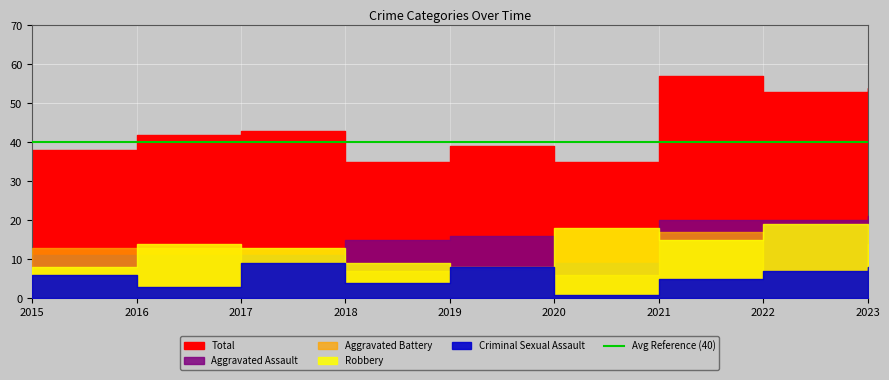

In Aggravated Battery, how many points are lower than both neighbors (excluding endpoints)?

2